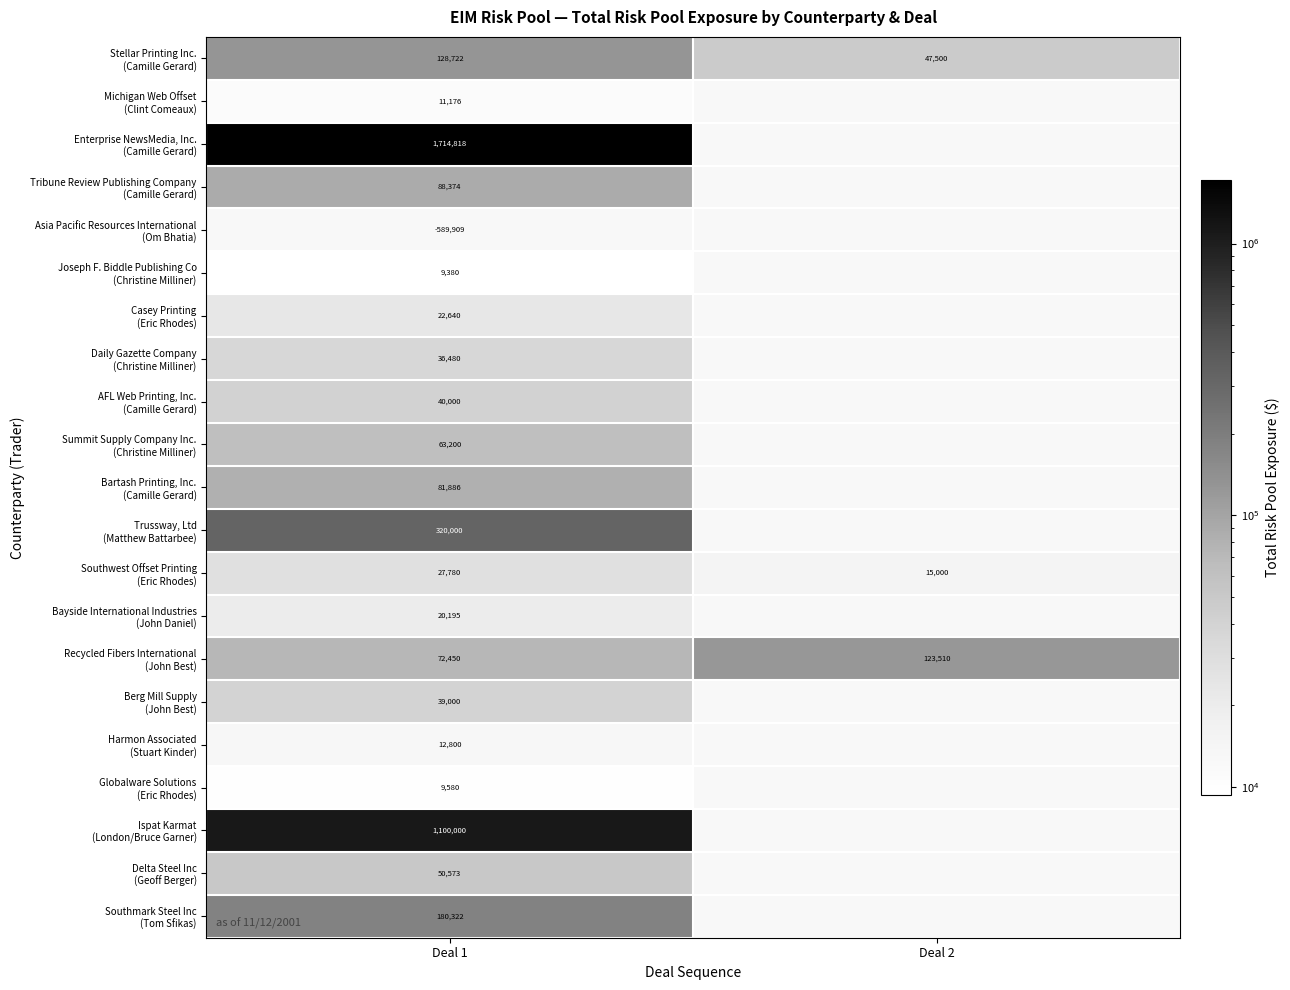

Is the value of Globalware Solutions (Eric Rhodes) at Deal 2 greater than the value of Daily Gazette Company (Christine Milliner) at Deal 1?

No